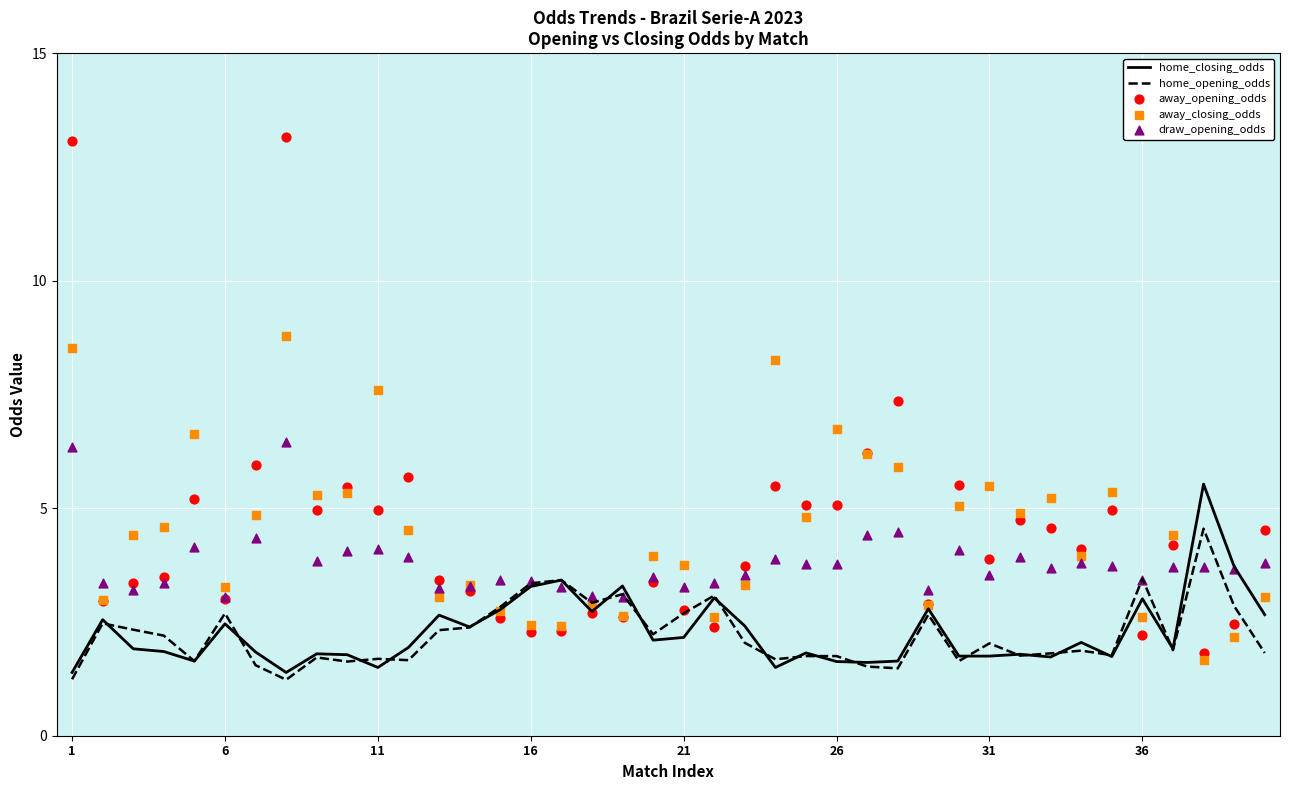

What are all the series names shown in the legend?

home_closing_odds, home_opening_odds, away_opening_odds, away_closing_odds, draw_opening_odds